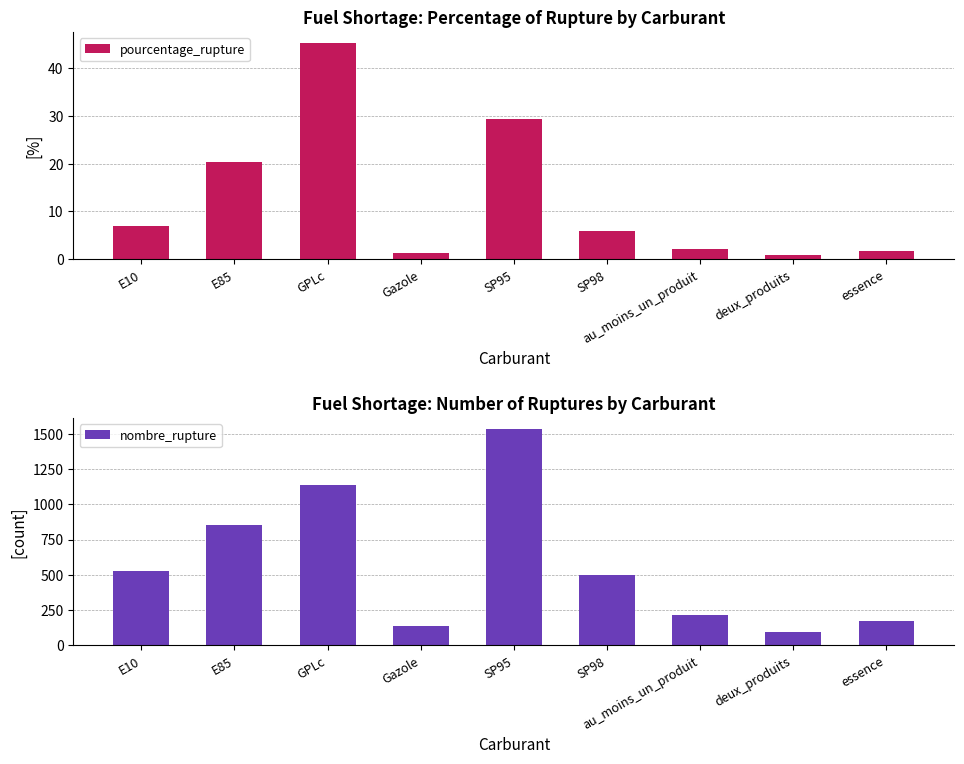

How many values in the pourcentage_rupture series are below 5?

4